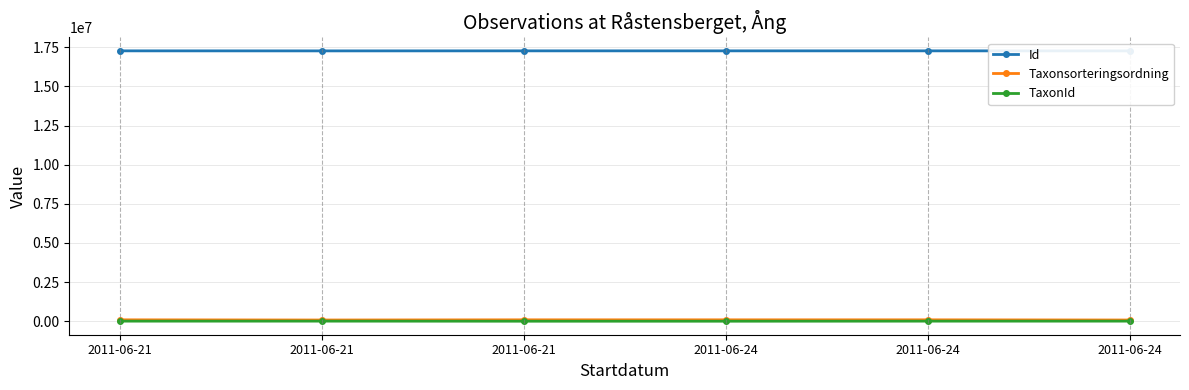

Is this an area chart (filled region under the line)?

No